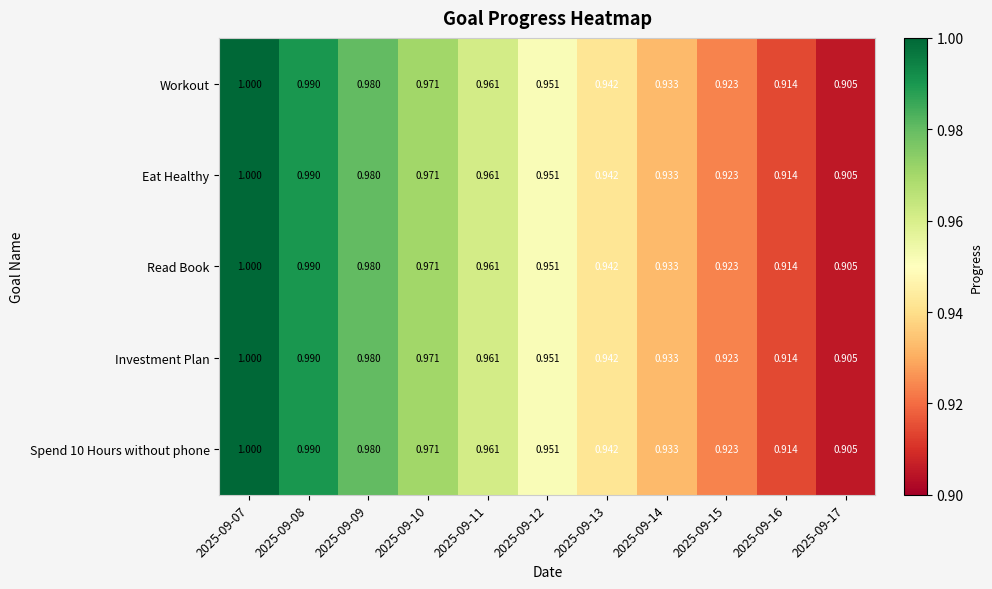

Is the value of Read Book at 2025-09-17 greater than the value of Workout at 2025-09-07?

No